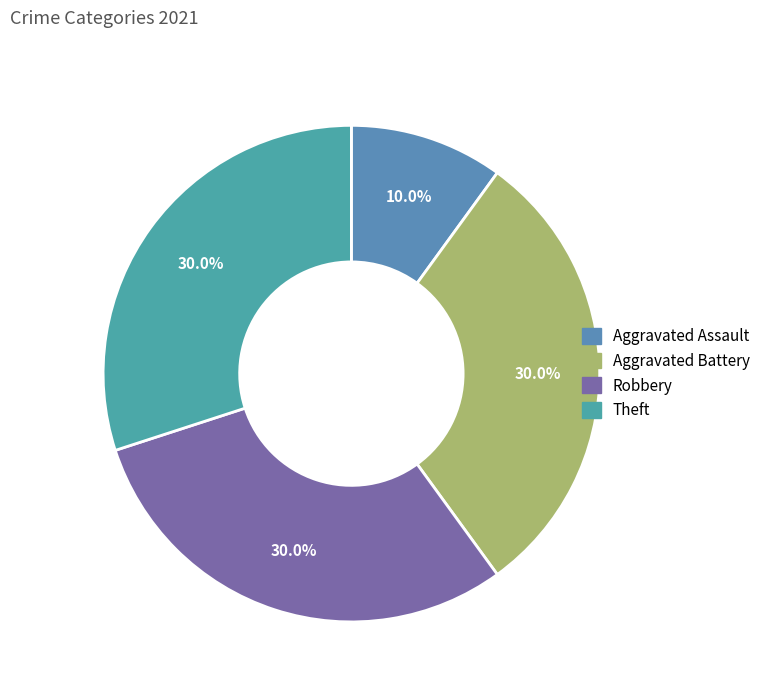

To the nearest percent, what is the average slice percentage?

25%